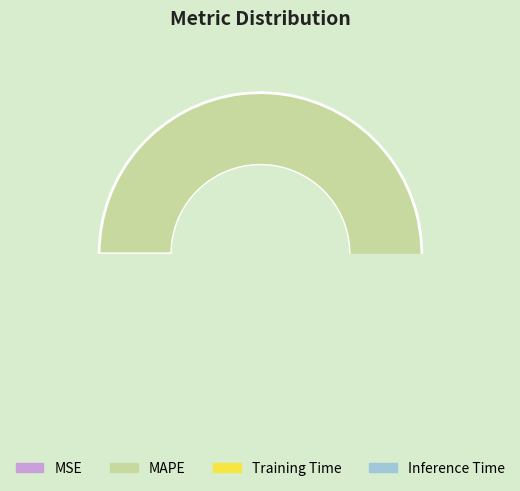

Does MSE account for over 50% of the chart?

No